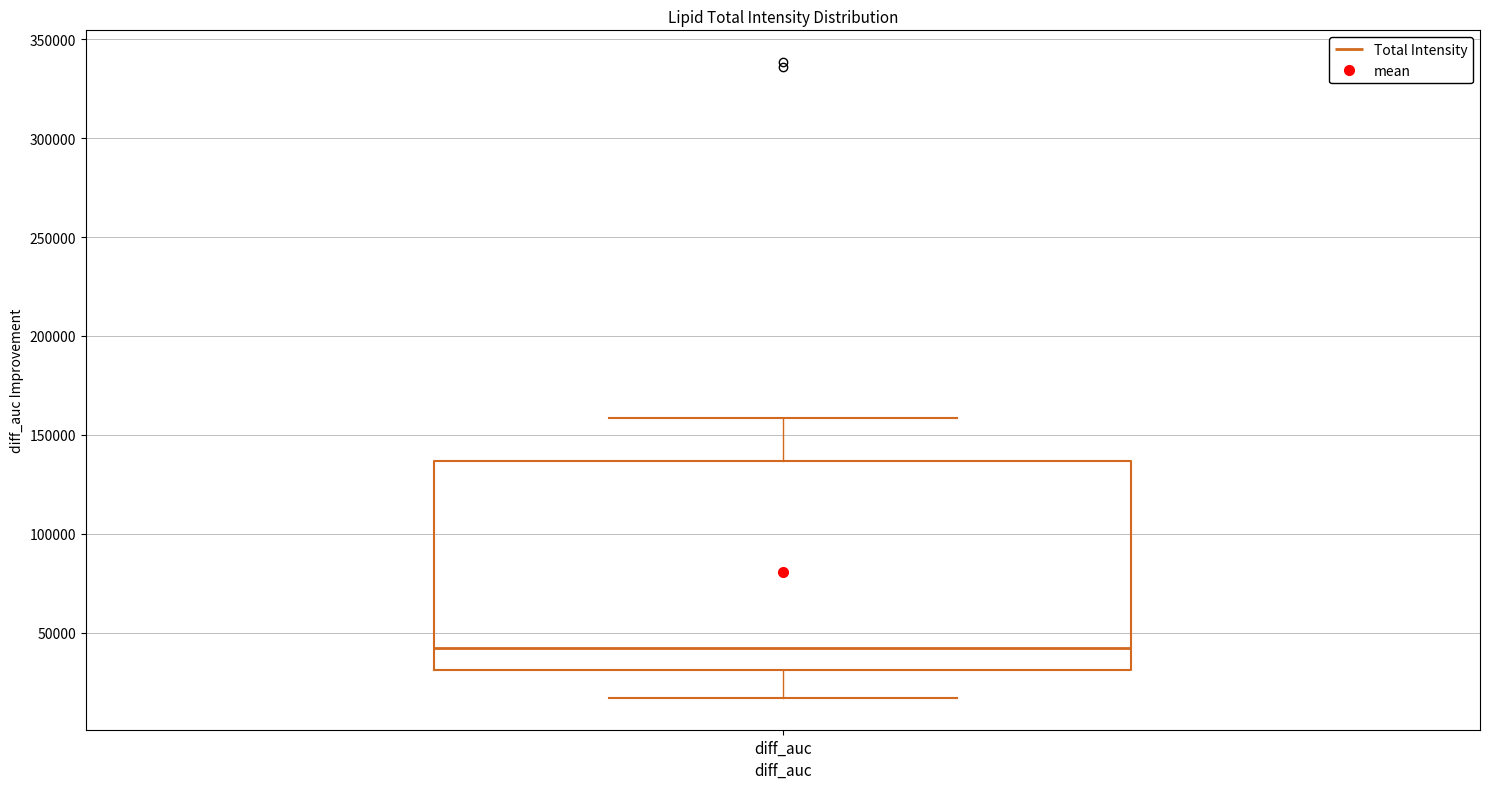

Where is the upper edge of the box for diff_auc on the y-axis? The values are not printed on the chart, so give them approximately, as read against the axis.

135000